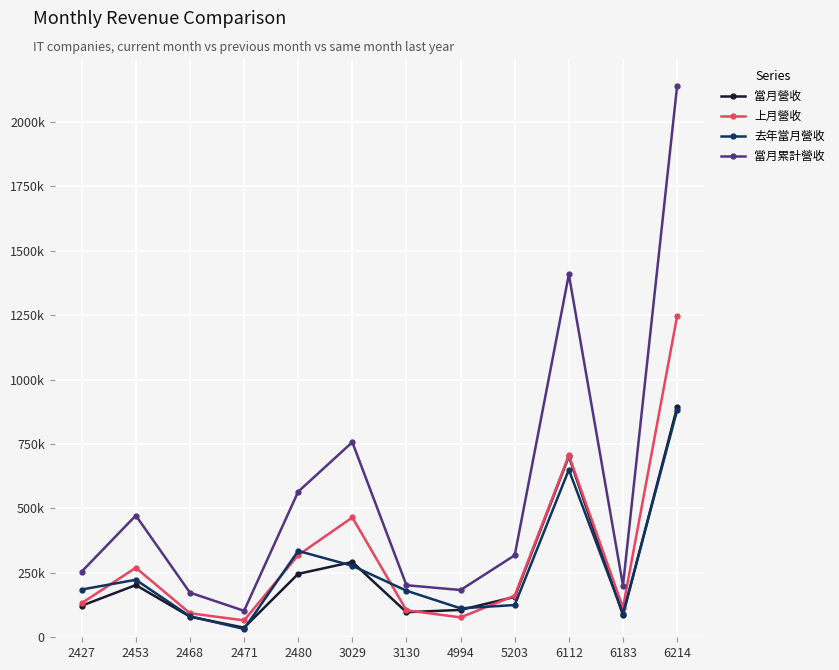

True or false: 上月營收 has a value of 151023 at 2468.

False